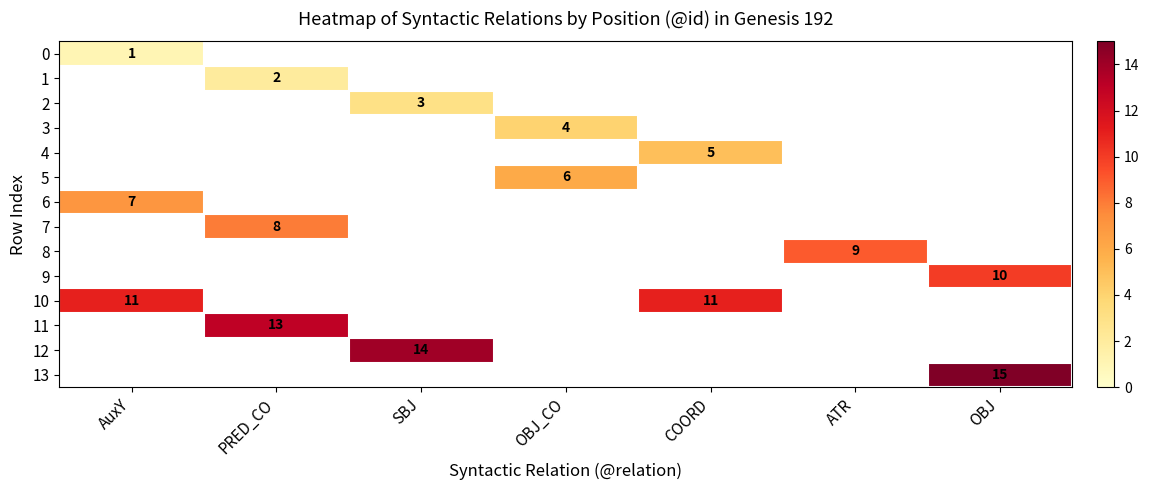

Is the value of 12 at OBJ greater than the value of 6 at ATR?

No